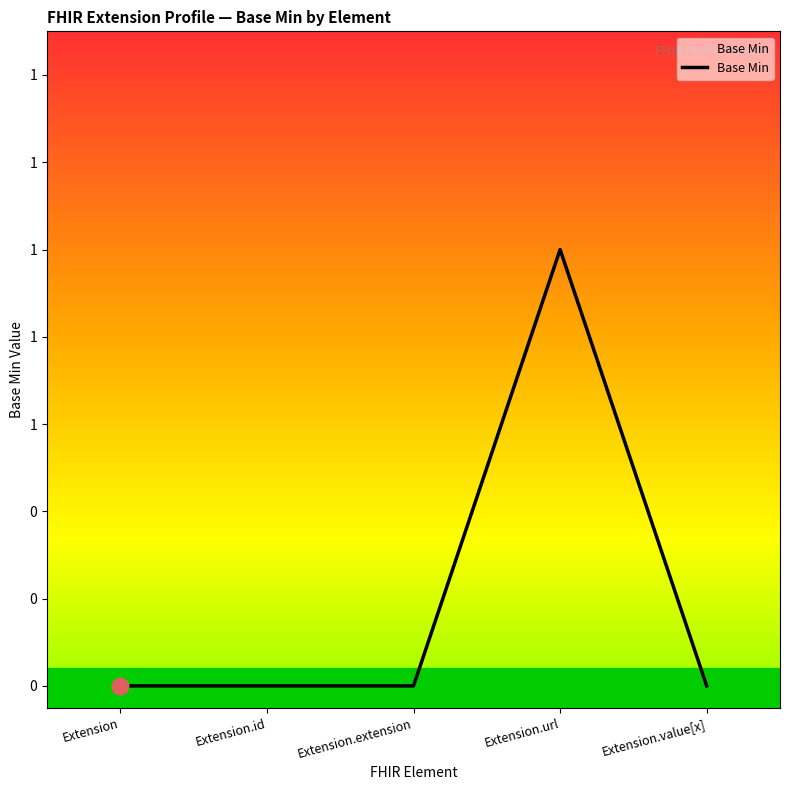

Is this an area chart (filled region under the line)?

Yes